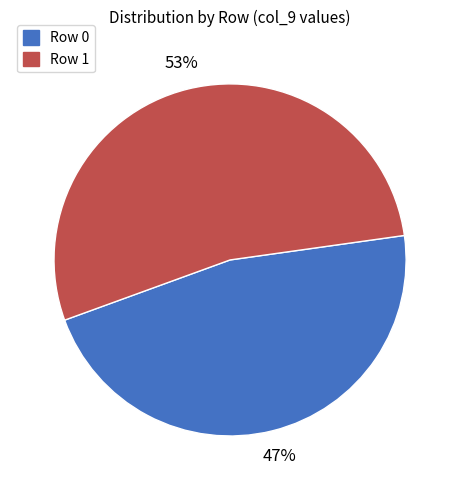

To the nearest percent, what is the average slice percentage?

50%